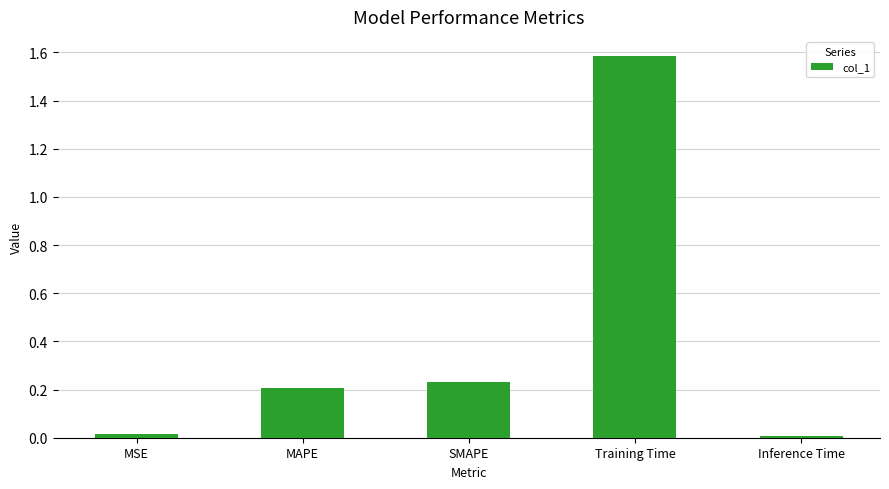

Which has a higher value, Training Time or Inference Time?

Training Time